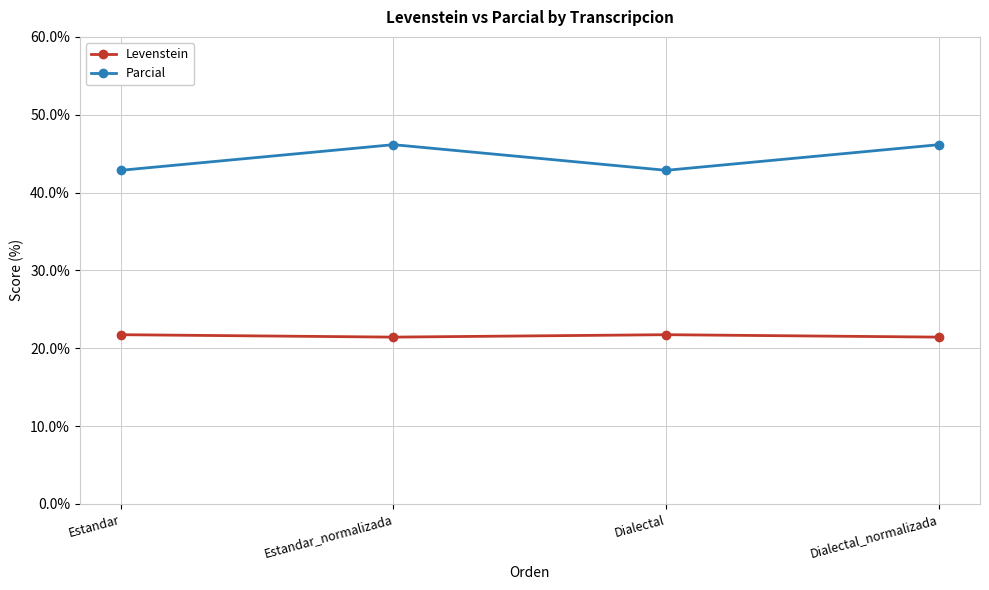

Is this an area chart (filled region under the line)?

No